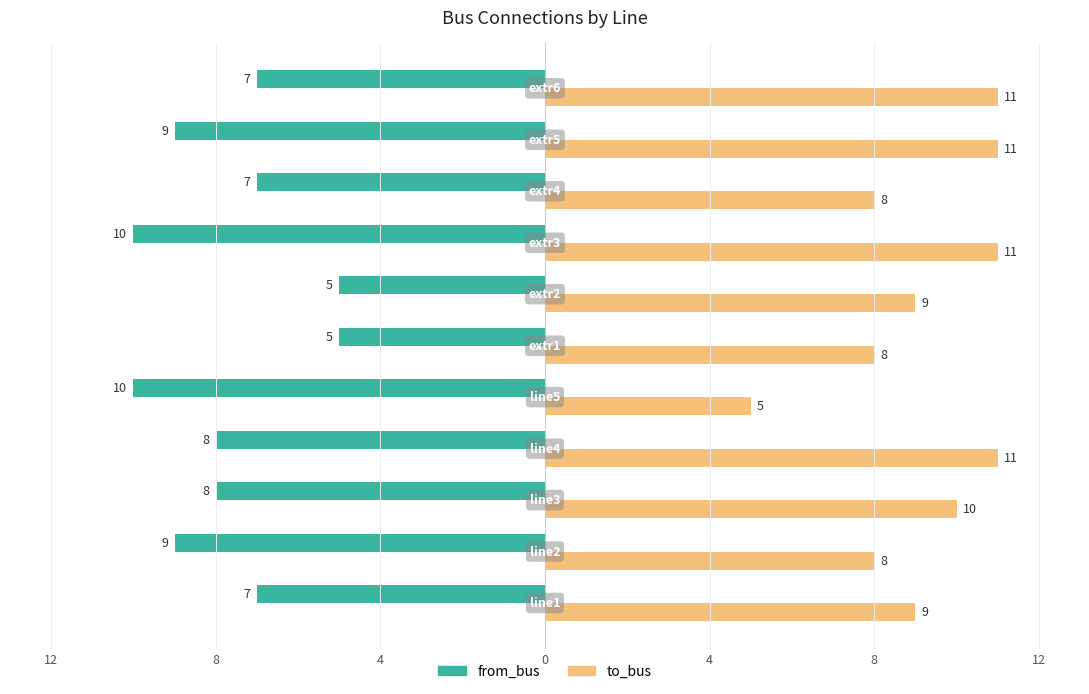

What are all the series names shown in the legend?

from_bus, to_bus